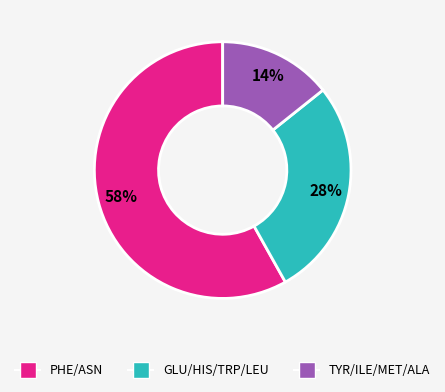

How many slices are in this pie chart?

3